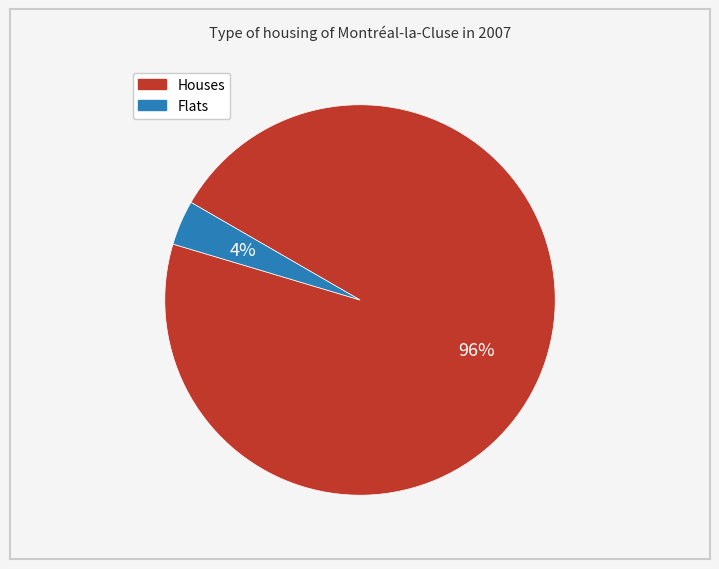

To the nearest percent, what is the average slice percentage?

50%